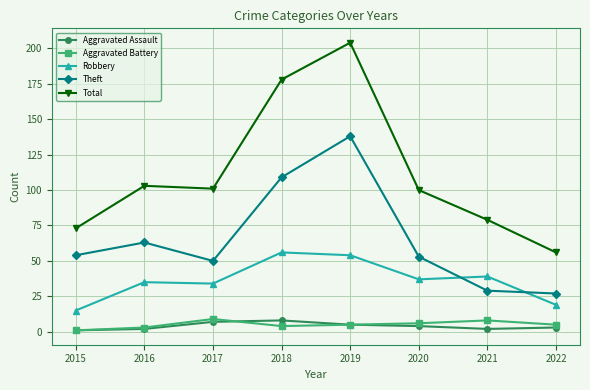

True or false: Theft and Aggravated Battery cross at least once.

False